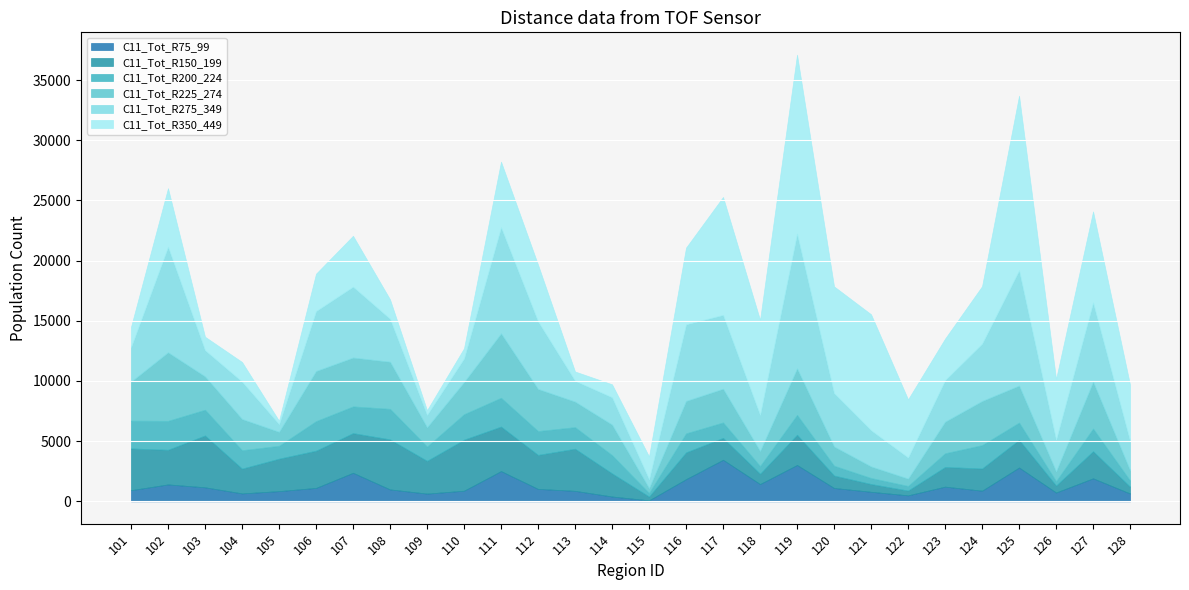

True or false: C11_Tot_R200_224 has more than 2 points higher than both neighbors.

True